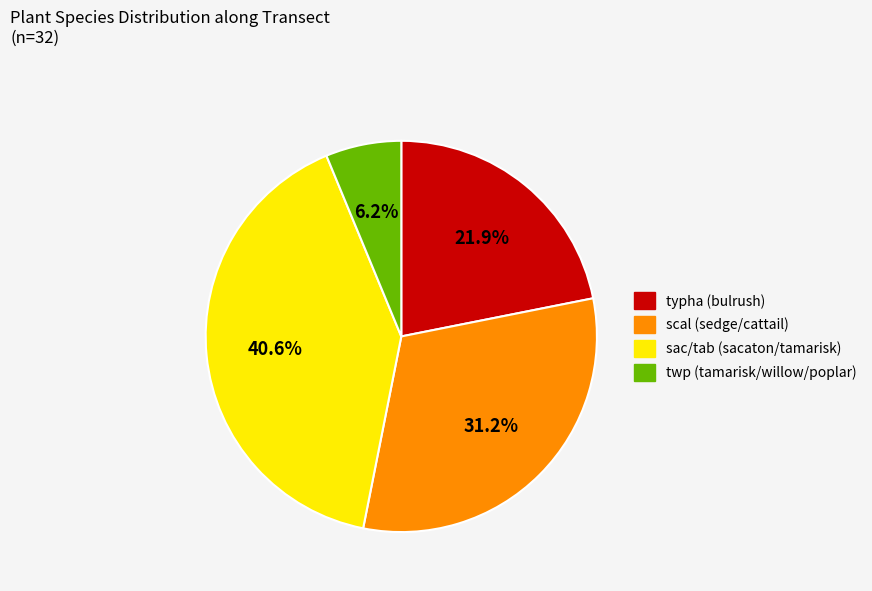

To the nearest percent, what is the difference between the twp and typha slice percentages?

16%